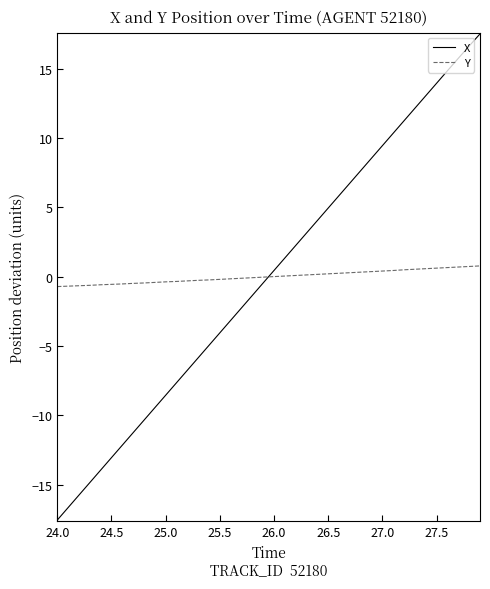

Which series ends up on top after the final intersection of X and Y?

X